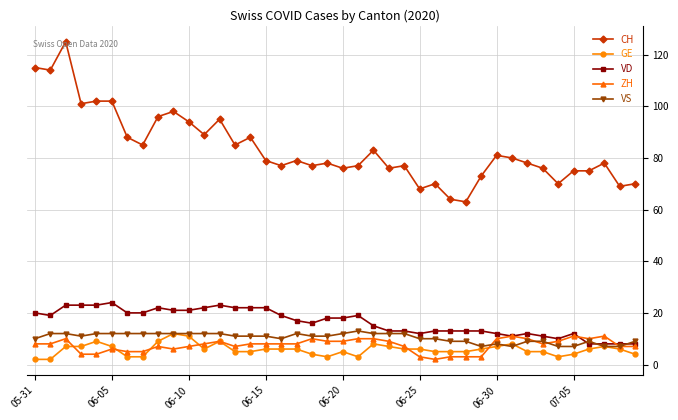

True or false: ZH has more than 1 interior local peaks.

True